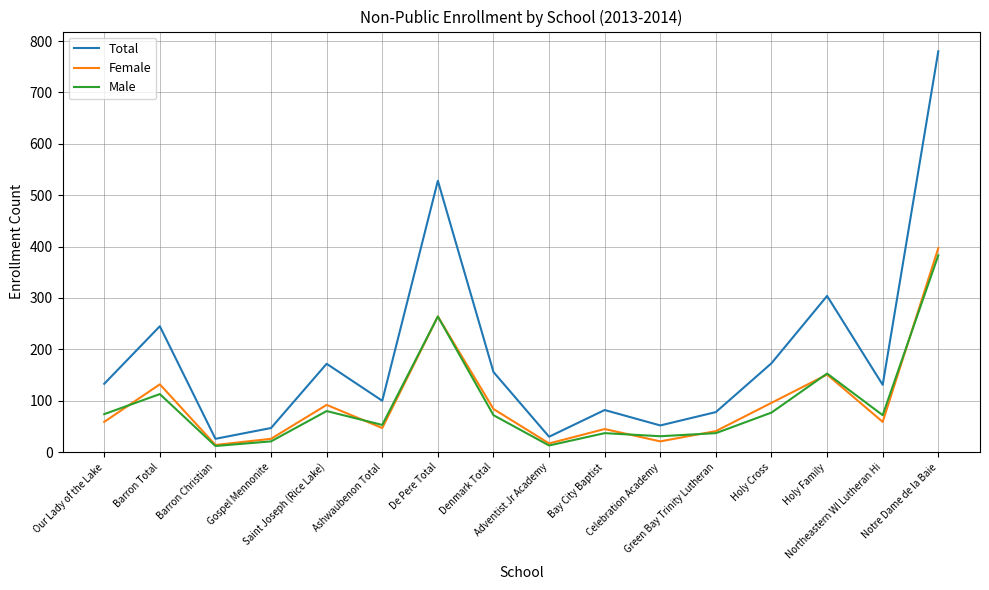

Which series ends up on top after the final intersection of Male and Female?

Female